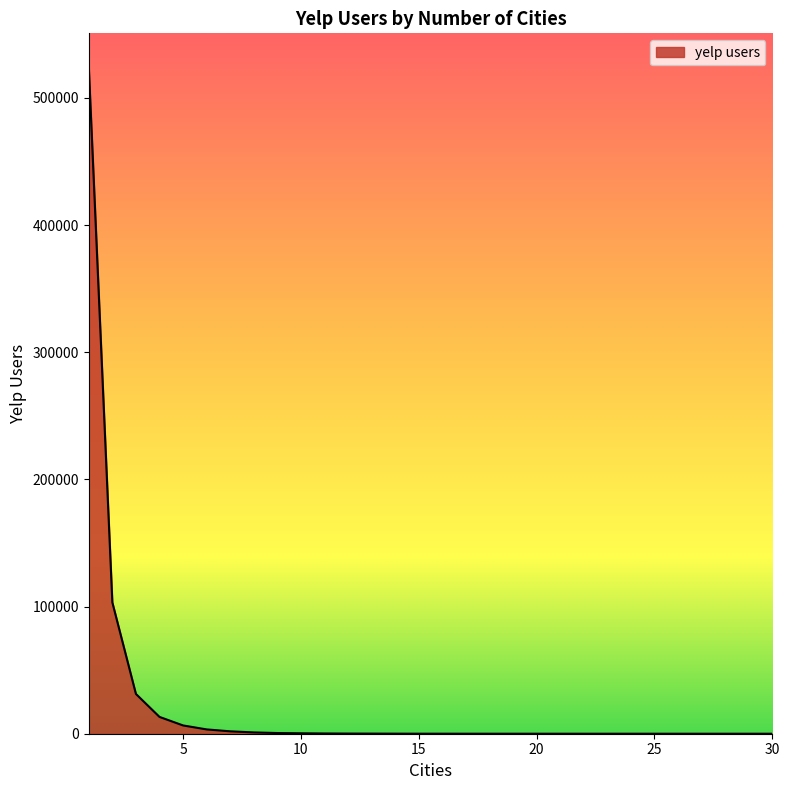

What is the difference between the second highest and minimum values?

103230